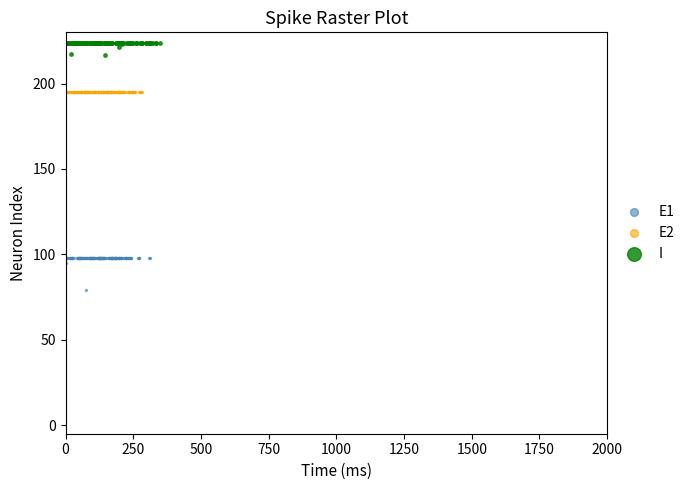

Which series contains the lowest Y value?

E1